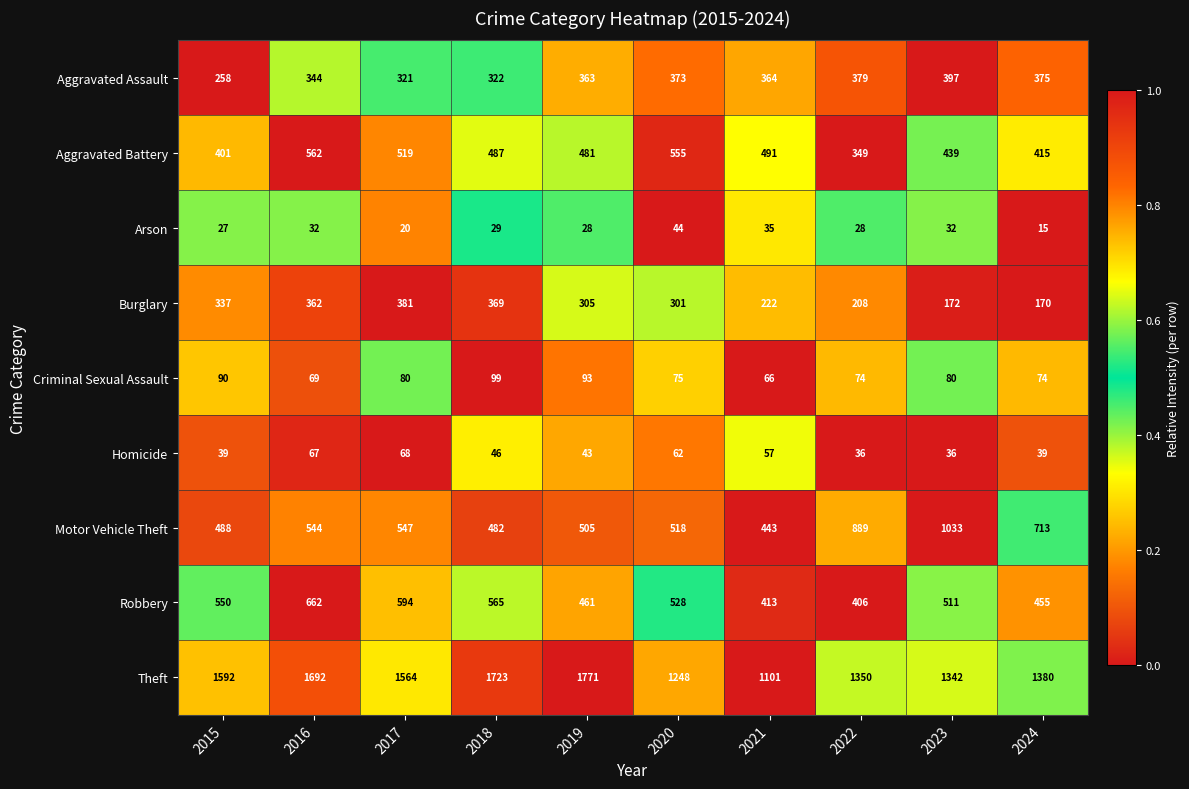

Count the number of data series in this chart.

9